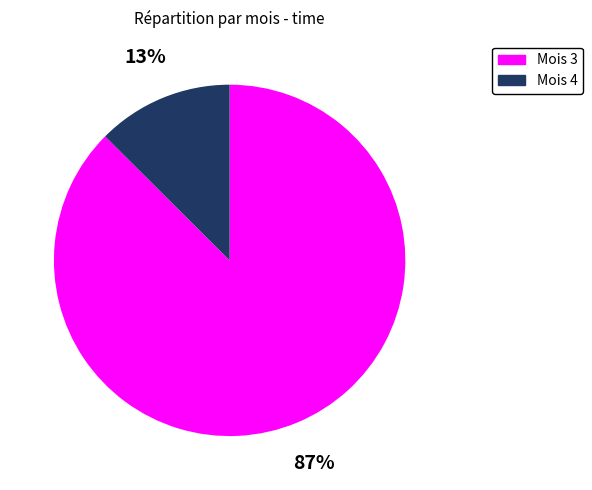

Is there a majority slice in this chart?

Yes